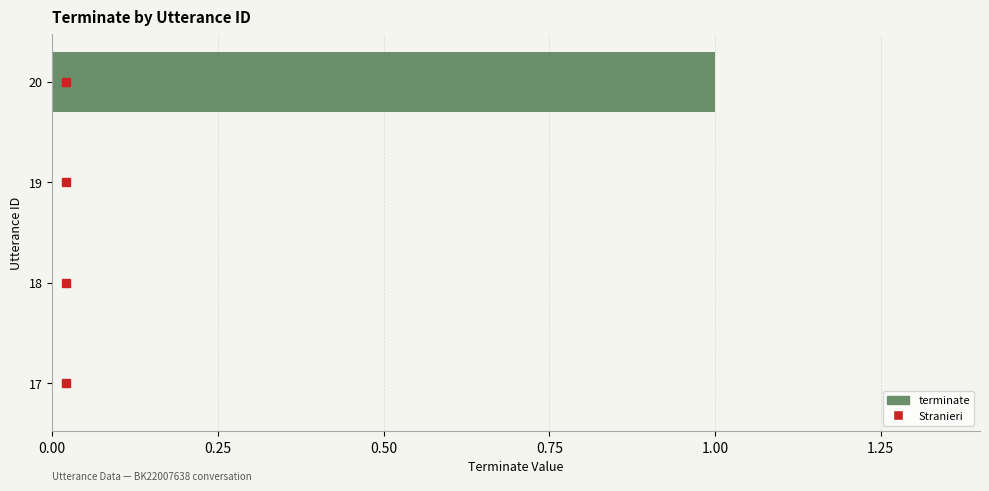

What is the greatest value displayed?

1